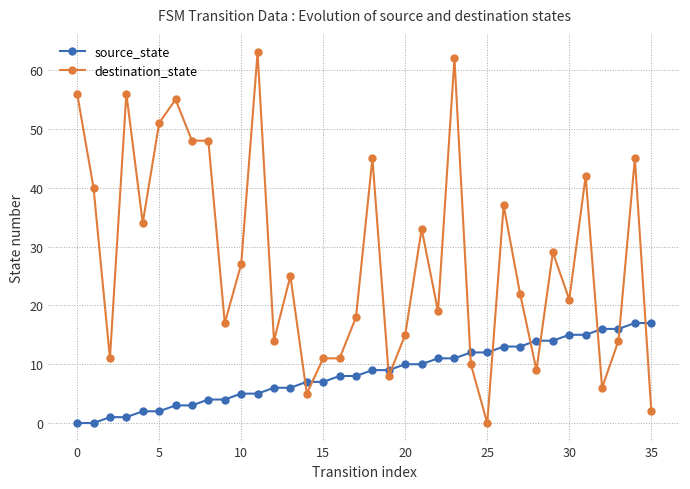

Which series has the largest total across all categories?

destination_state